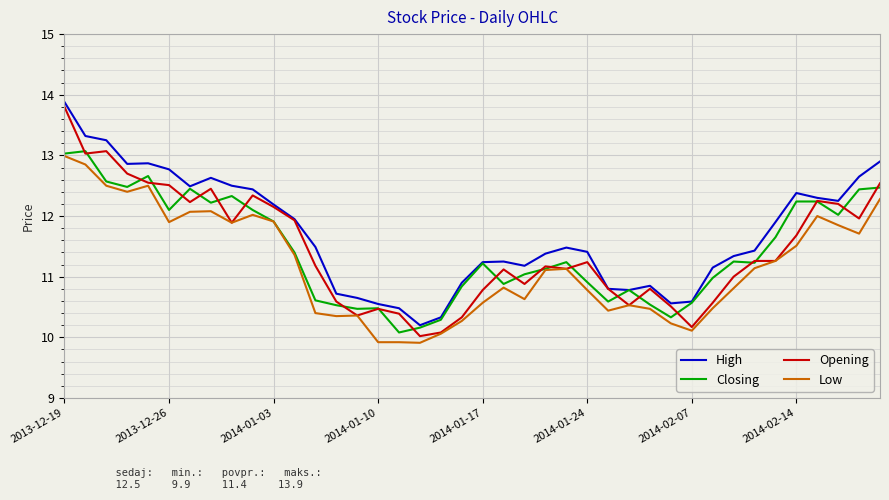

Which series has the largest total across all categories?

High